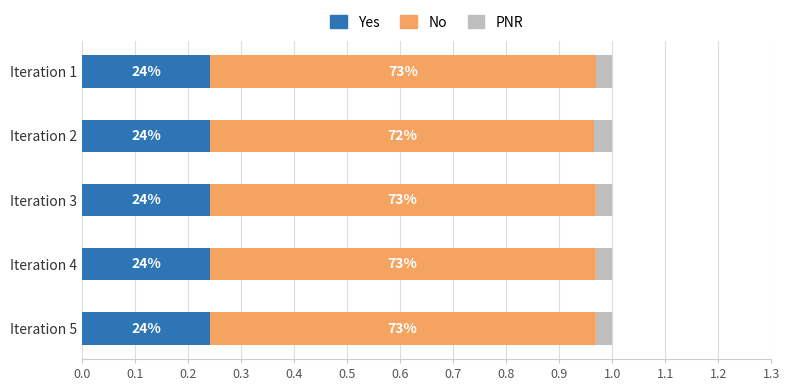

Rank the series by their maximum value, from lowest to highest.

PNR, Yes, No